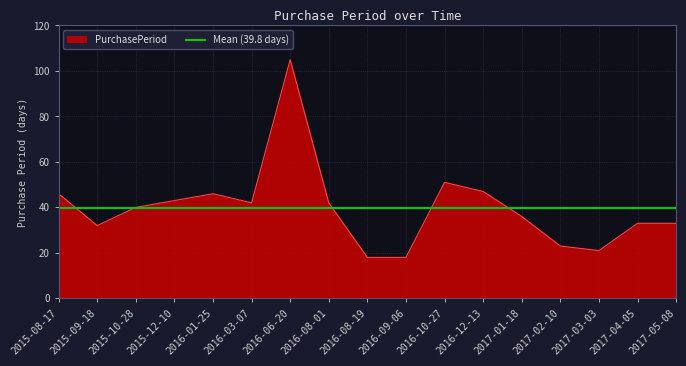

What is the ratio of the value at 2016-08-01 to the value at 2017-03-03?

2.0